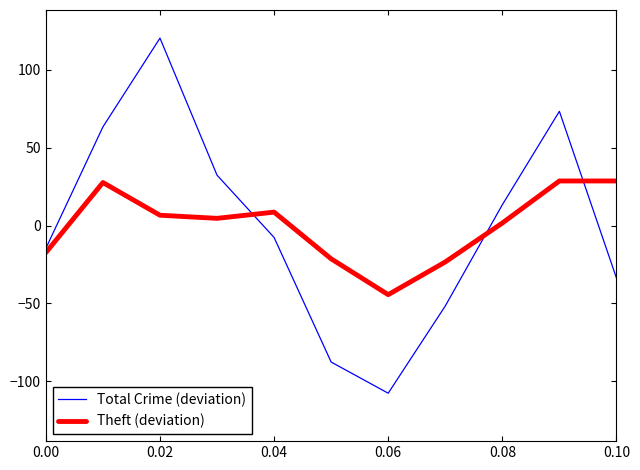

Which series has the largest range (max minus min)?

Total Crime (deviation)